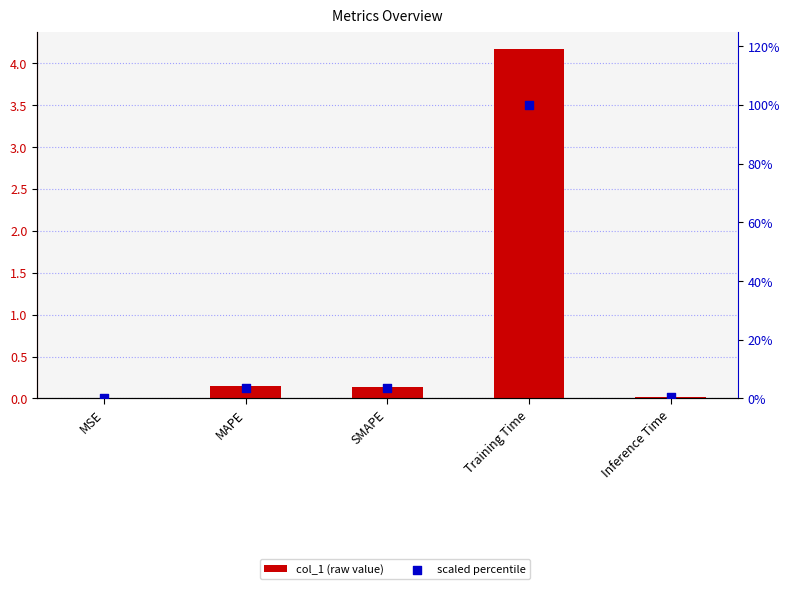

What is the total value across all series at SMAPE?

3.6